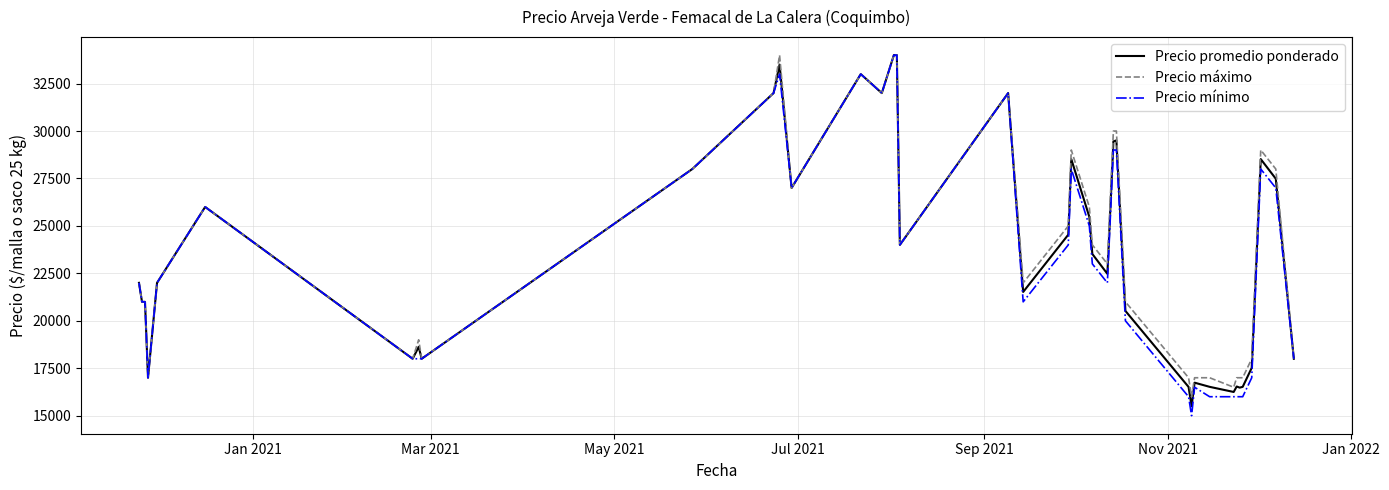

Which series has the widest spread of values?

Precio mínimo